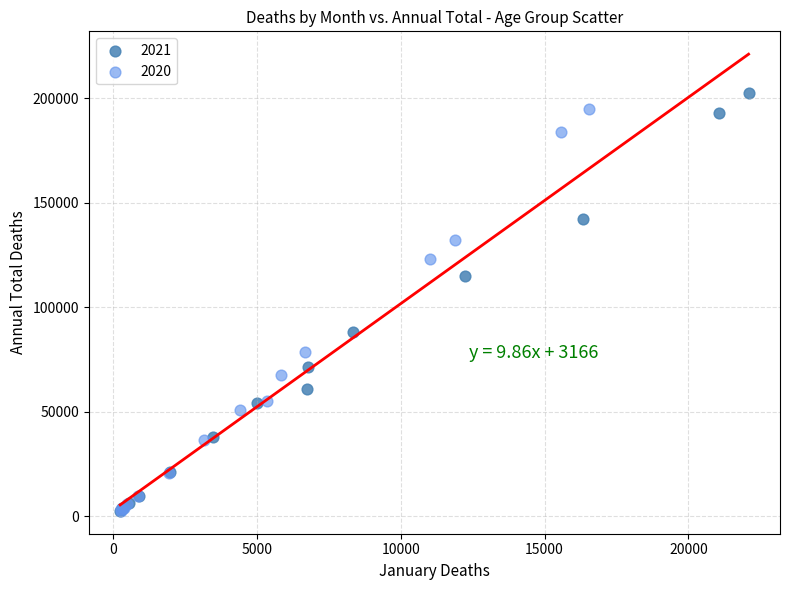

What are all the series names shown in the legend?

2021, 2020